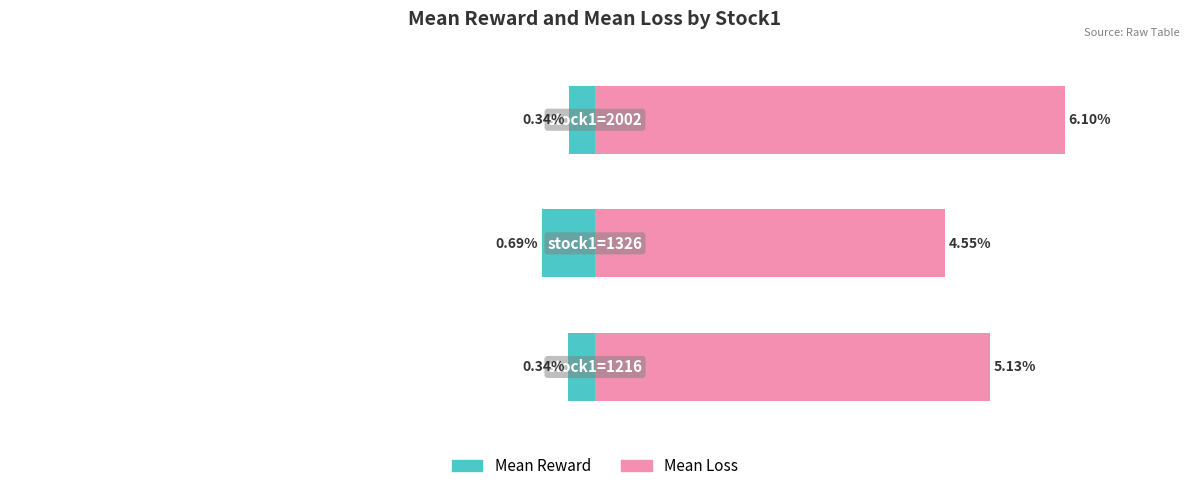

Which series has the widest spread of values?

Mean Loss